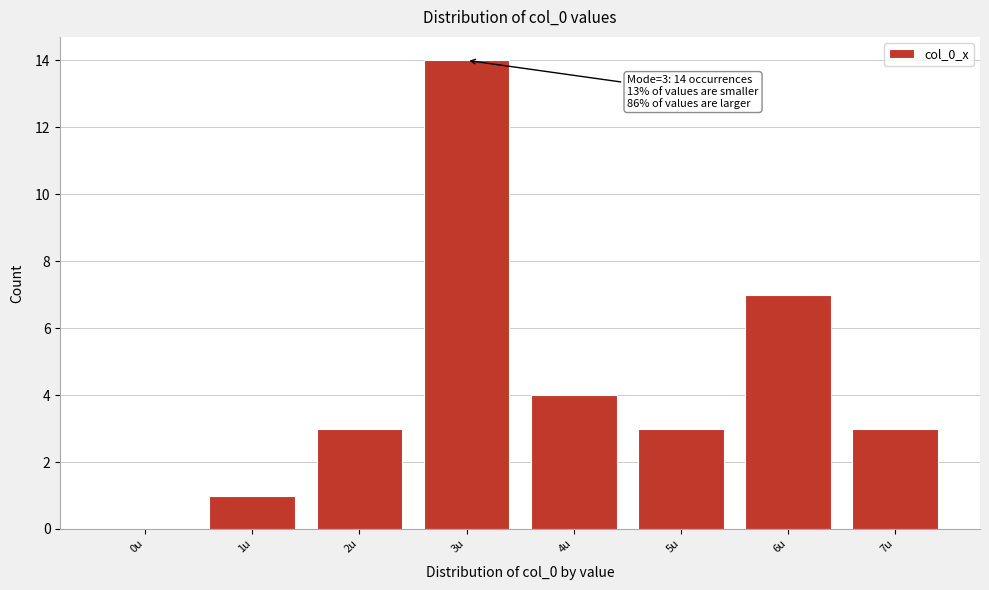

Reading right to left, list all the values displayed in this chart.

7u=3	6u=7	5u=3	4u=4	3u=14	2u=3	1u=1	0u=0